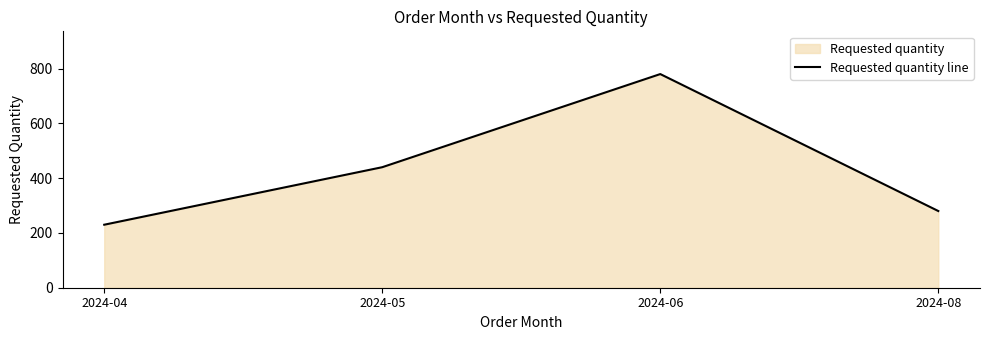

Reading left to right, transcribe all the data shown in this chart.

2024-04=230	2024-05=440	2024-06=780	2024-08=280